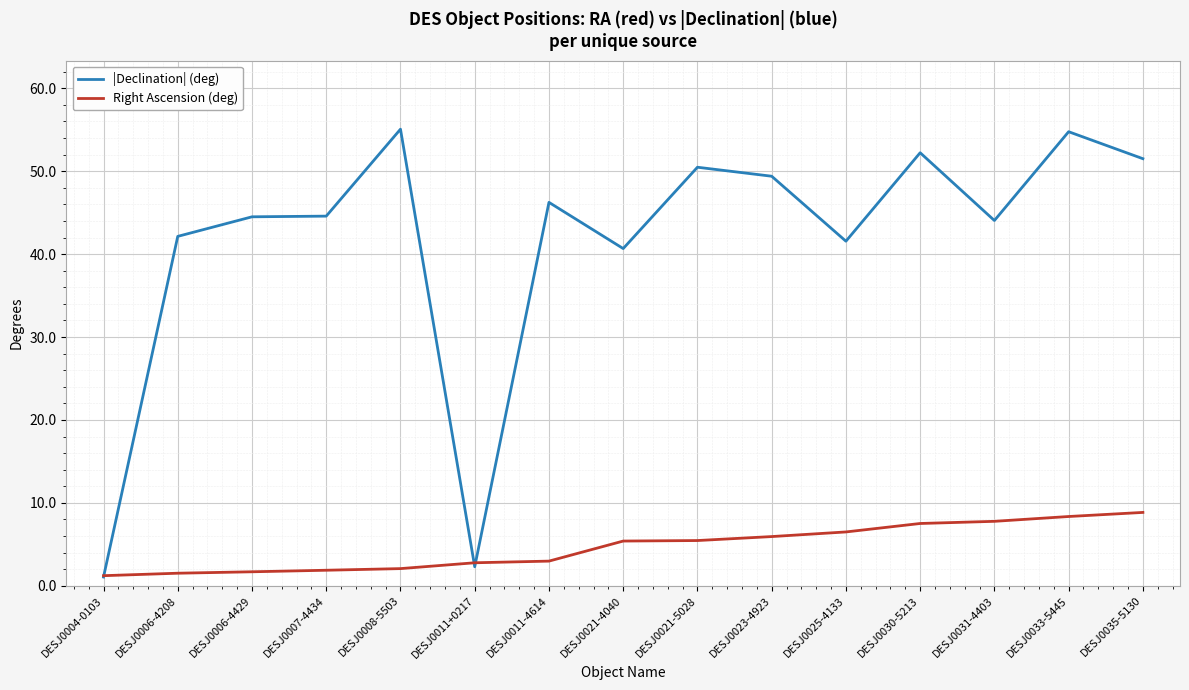

What is the approximate value of |Declination| (deg) at DESJ0035-5130?

51.5